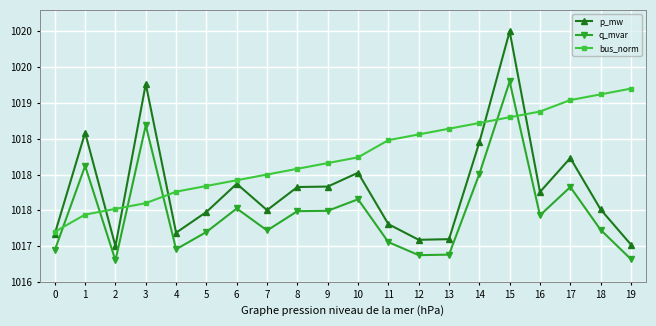

Rank the series by their average value, from highest to lowest.

bus_norm, p_mw, q_mvar